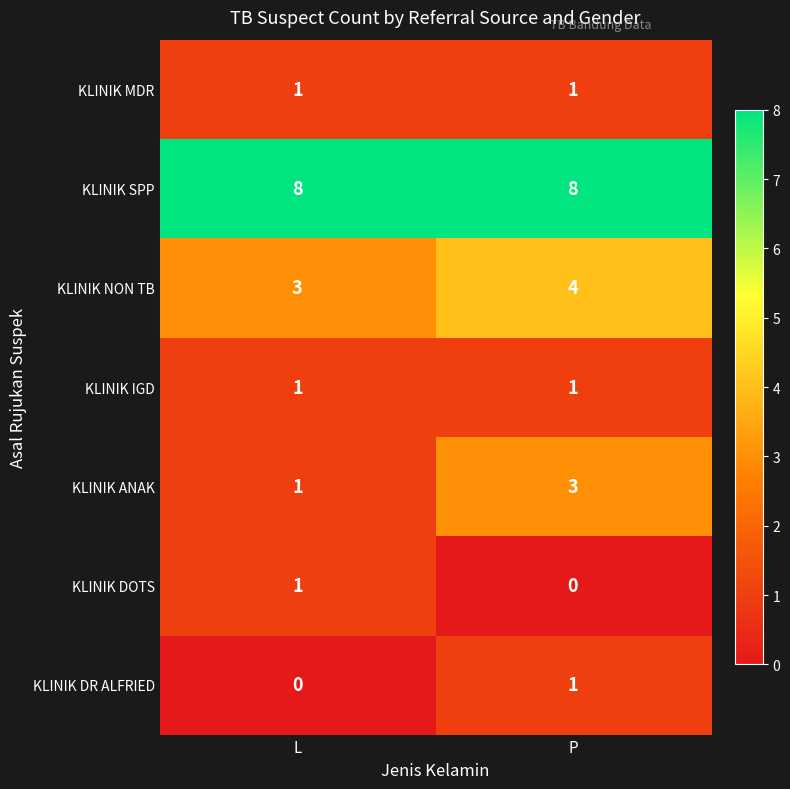

What is the average value of the KLINIK NON TB series?

4